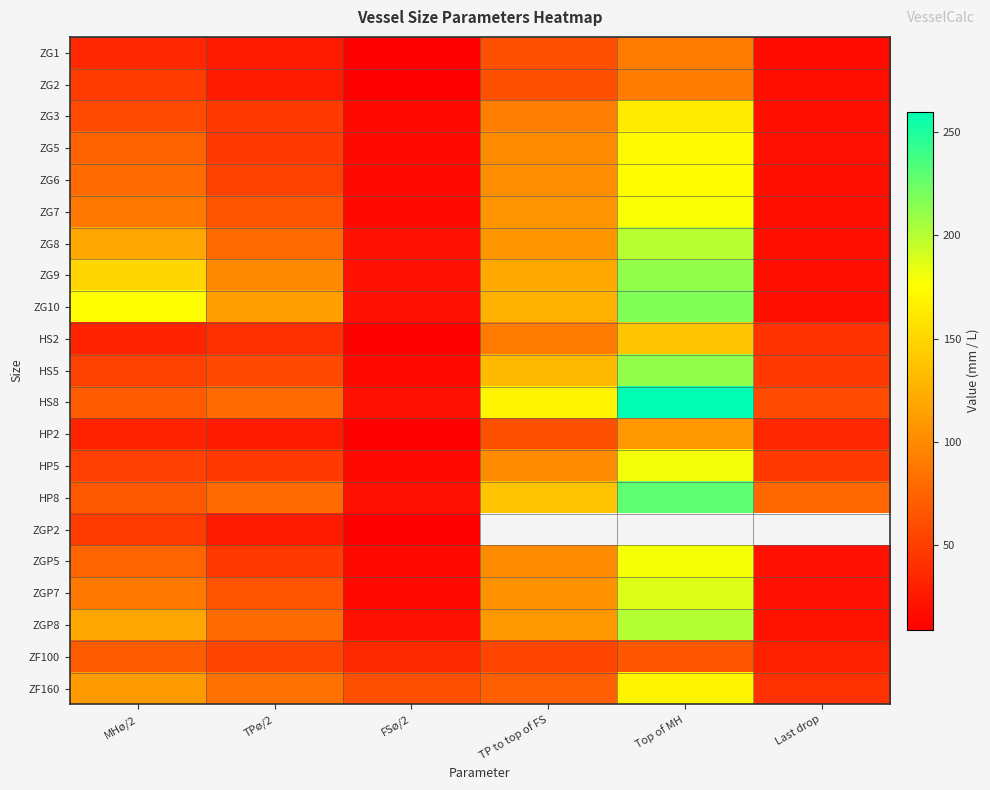

What is the minimum value for ZG8?

19.1